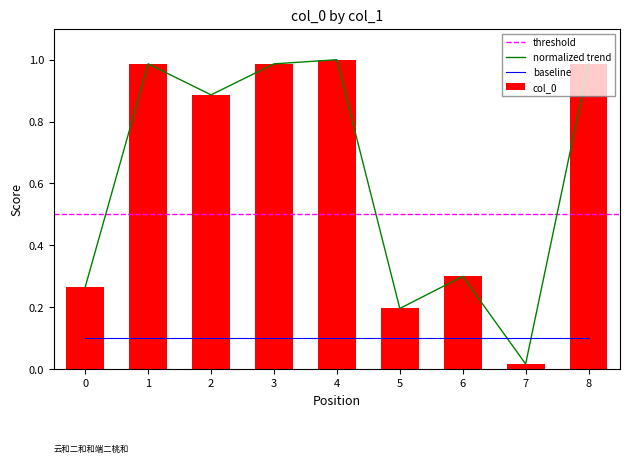

Where is normalized trend nearest to the value 0?

7